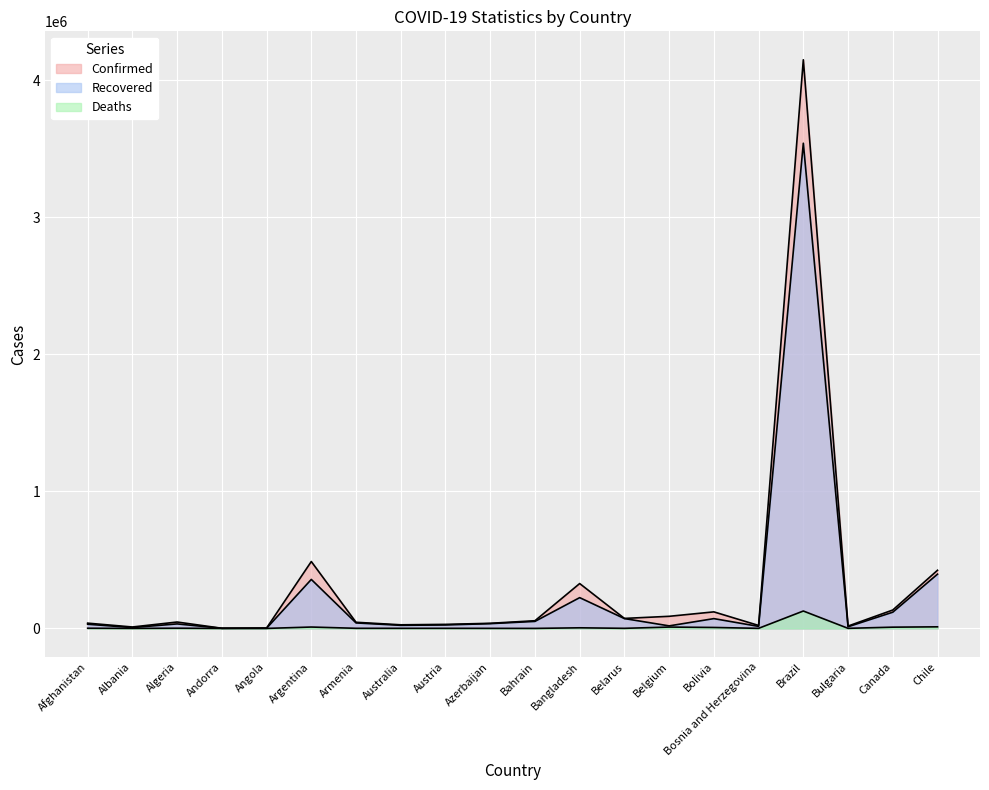

What is the sum of the Deaths values at Bangladesh and Brazil?

131476